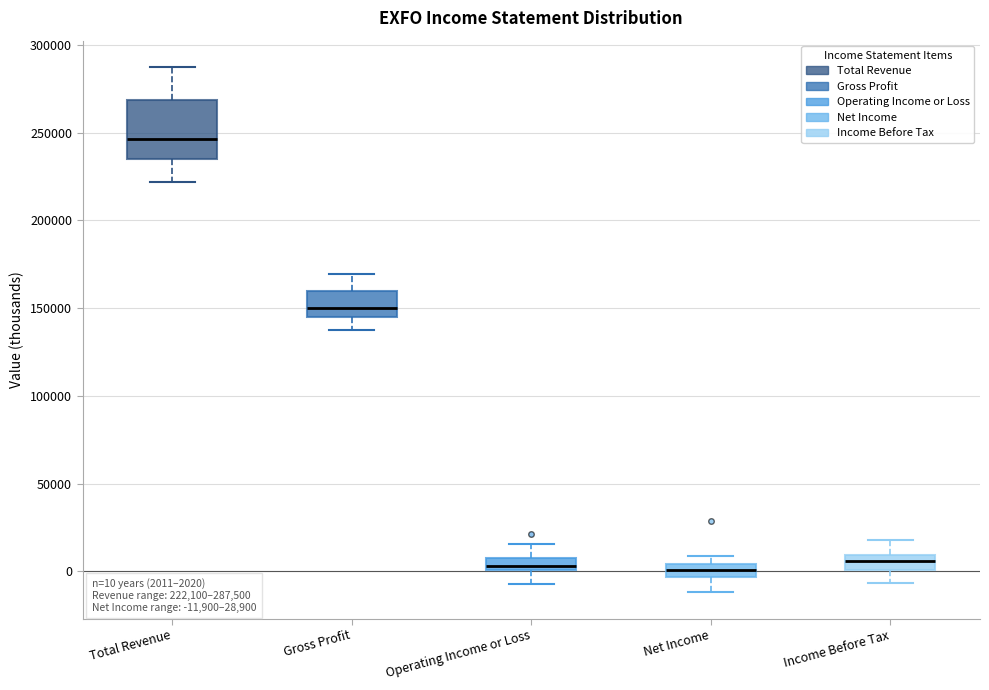

Comparing the boxes themselves (not the whiskers), which one is the tallest?

Total Revenue